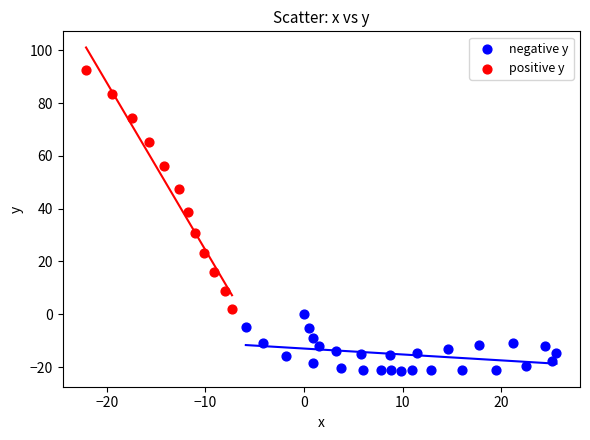

Which series has the largest Y range (max minus min)?

positive y